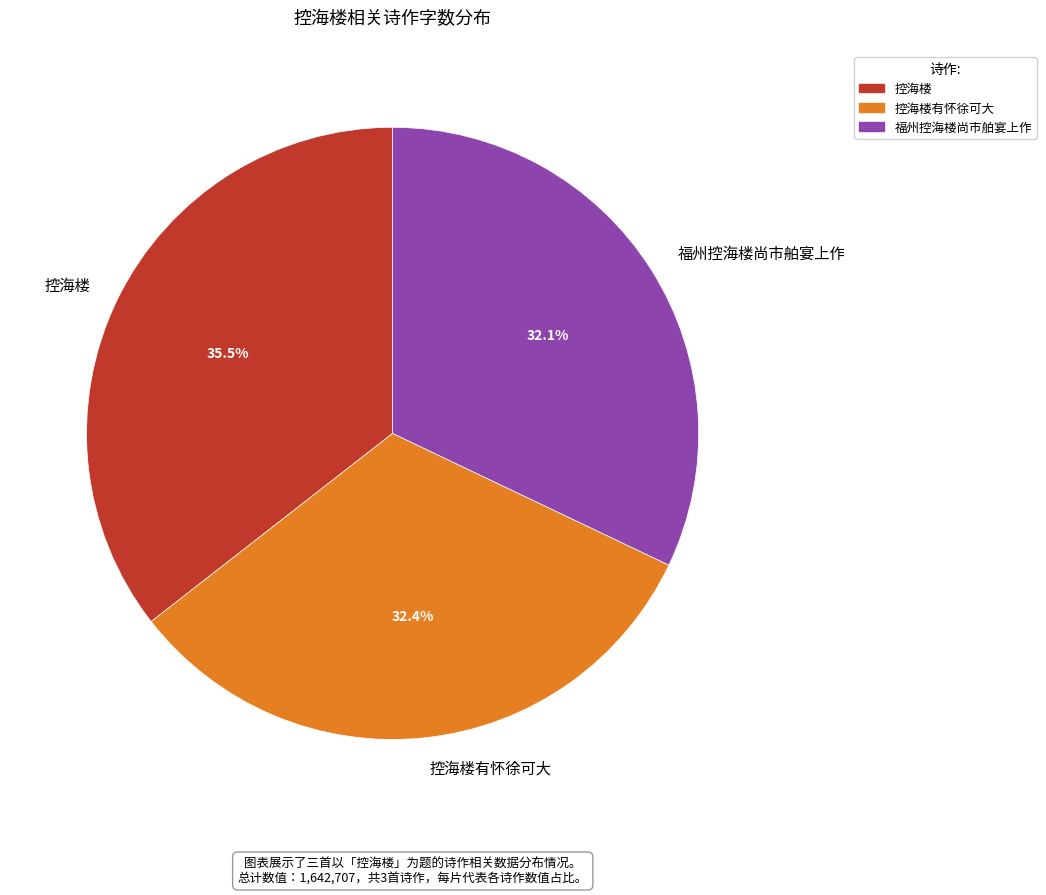

Between 控海楼有怀徐可大 and 控海楼, which is larger?

控海楼